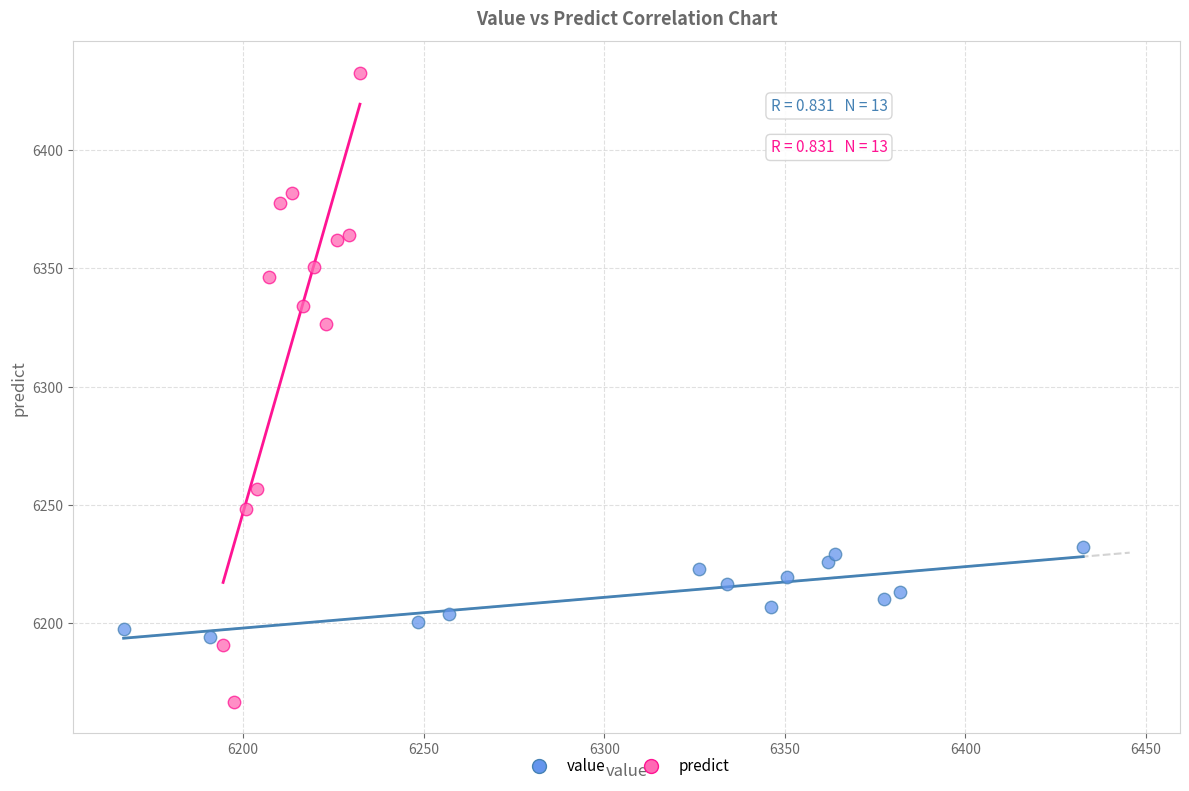

What are all the series names shown in the legend?

value, predict